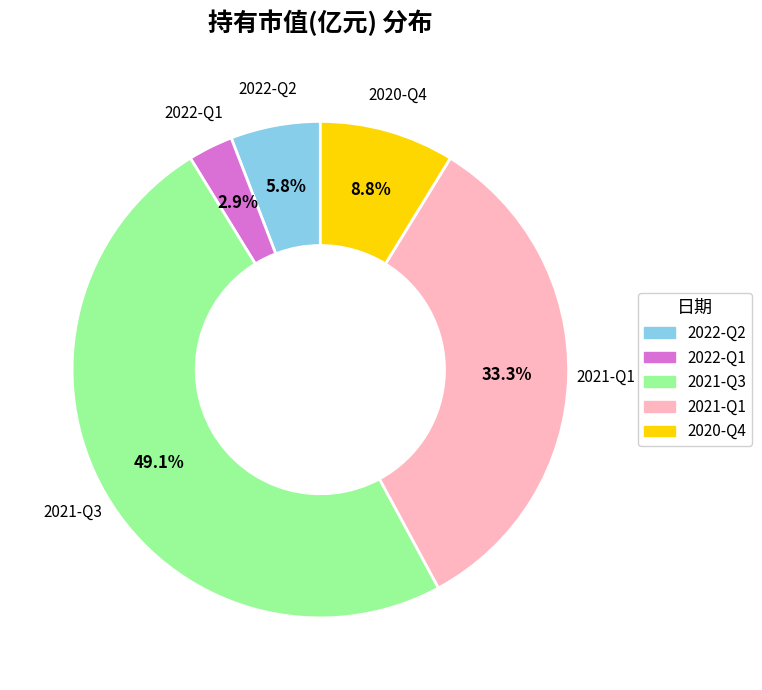

Which slice is the largest?

2021-Q3